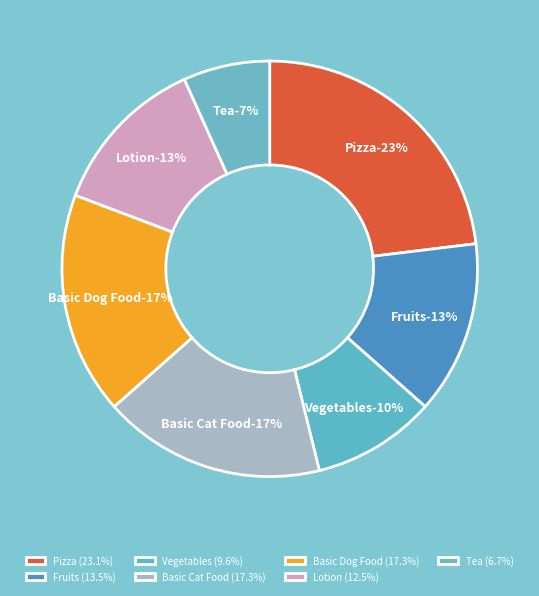

Combined, what portion of the pie is Fruits and Tea?

20.2%